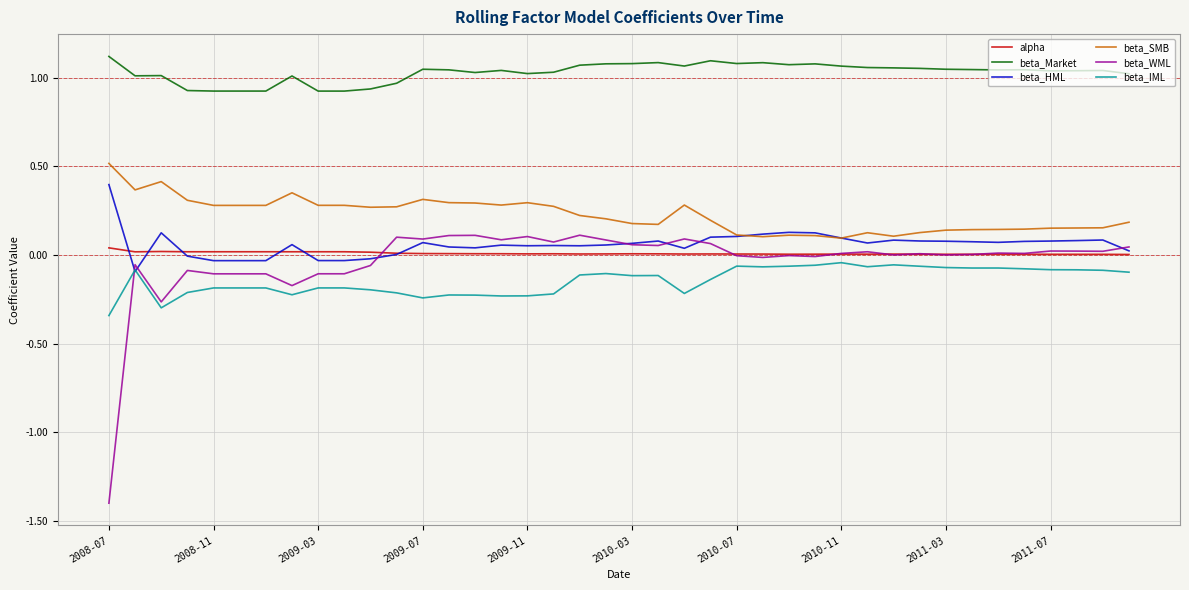

Rank the series by their maximum value, from lowest to highest.

beta_IML, alpha, beta_WML, beta_HML, beta_SMB, beta_Market